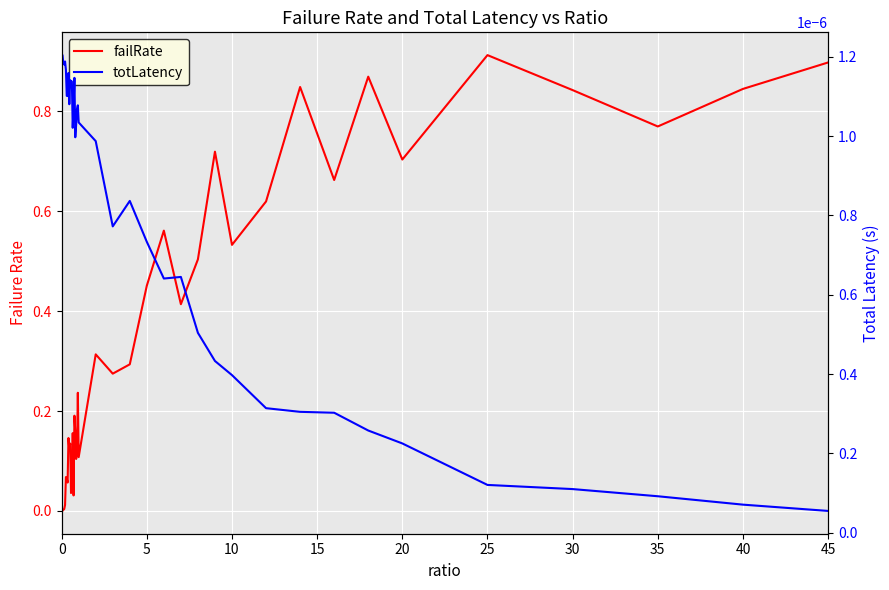

Is this an area chart (filled region under the line)?

No